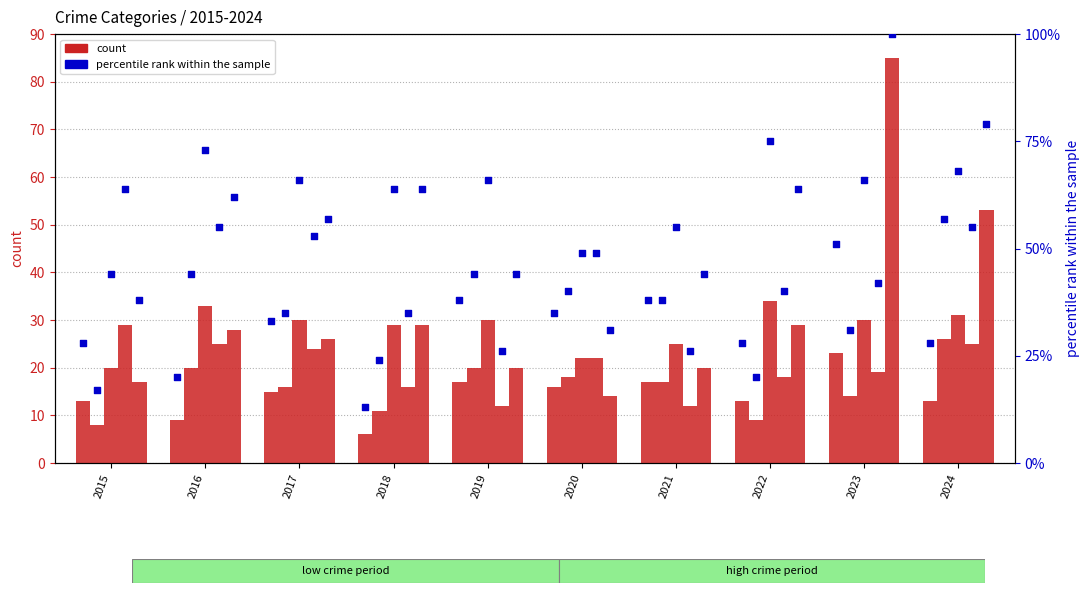

At which category is the sum across all series the highest?

2023